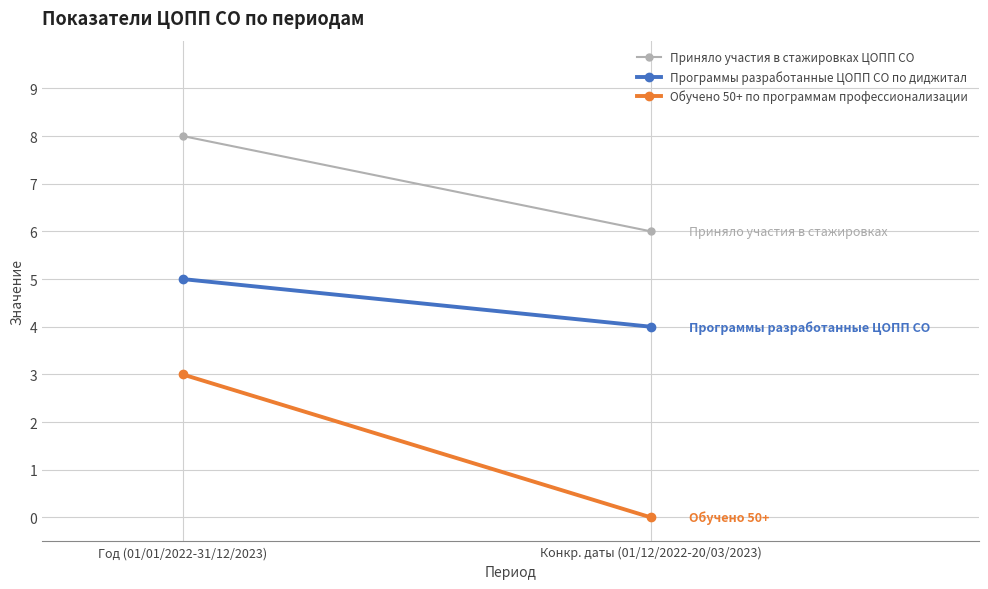

What is the difference between the maximum and minimum values in the Обучено 50+ по программам профессионализации series?

3